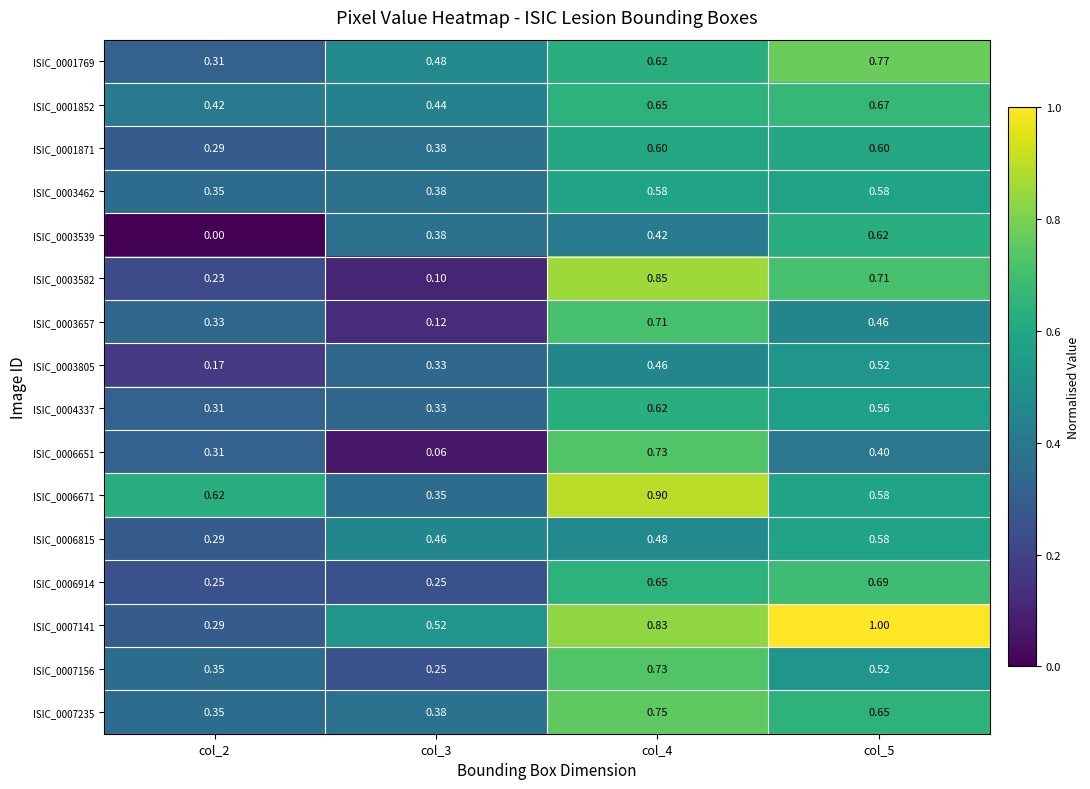

Is the value of ISIC_0003539 at col_4 greater than the value of ISIC_0001852 at col_3?

No